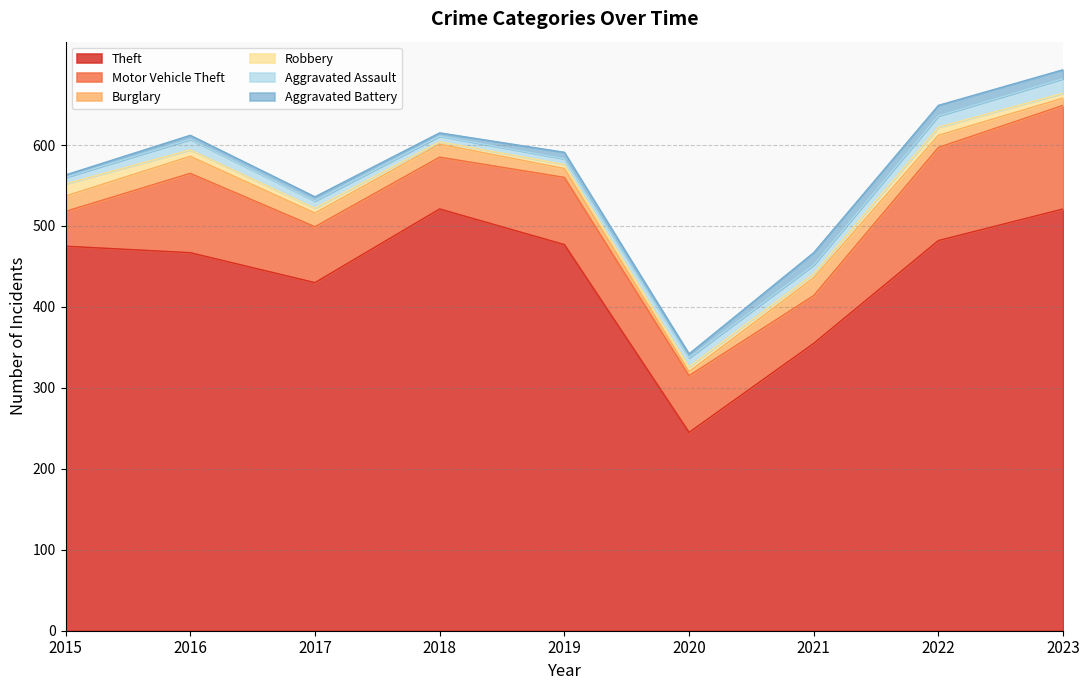

Which category has the highest value across all series?

2018